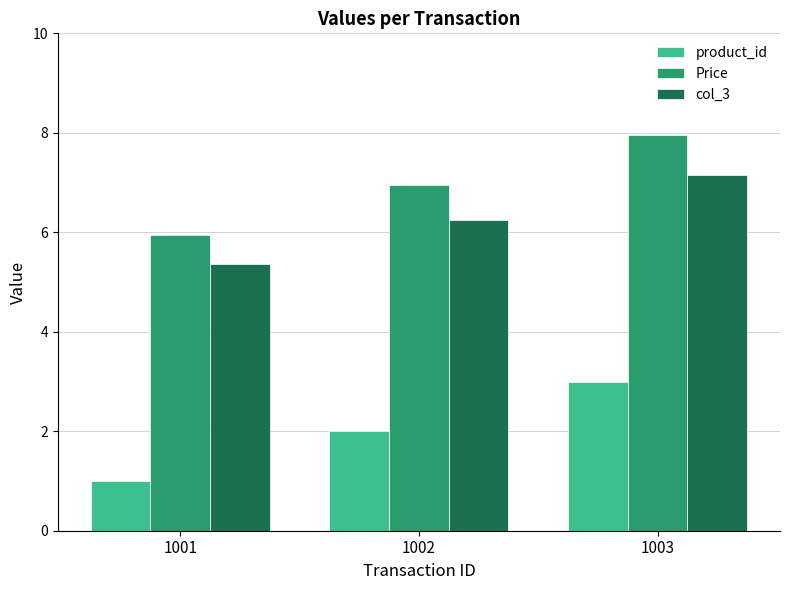

What is the total value across all series at 1003?

18.1